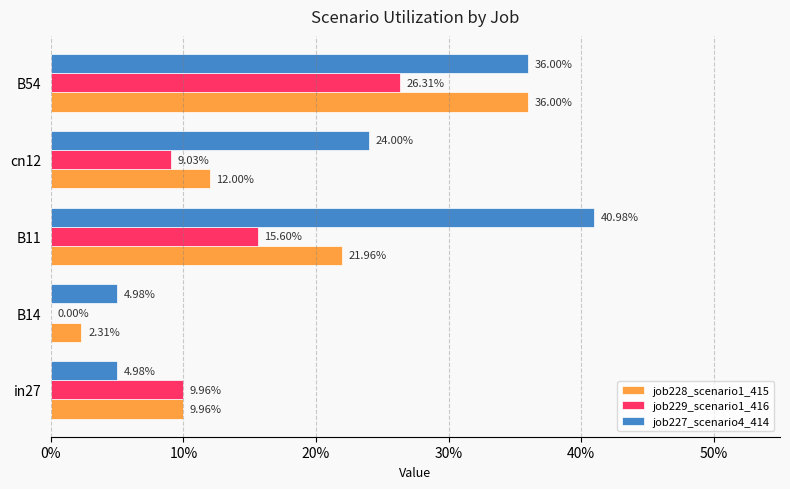

What are all the series names shown in the legend?

job228_scenario1_415, job229_scenario1_416, job227_scenario4_414